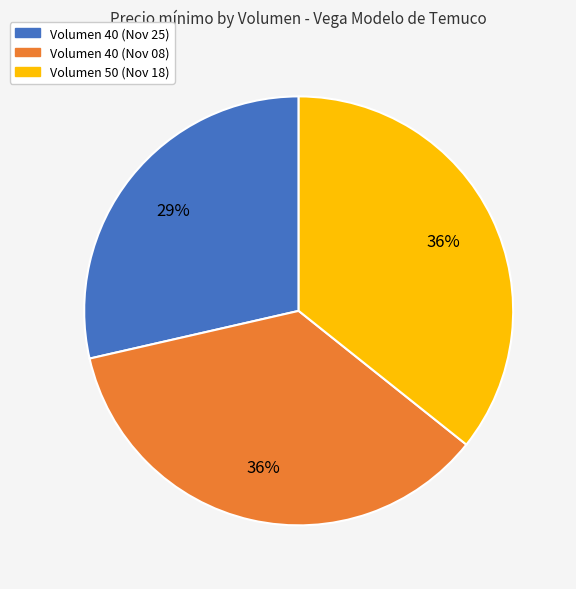

Is there a majority slice in this chart?

No